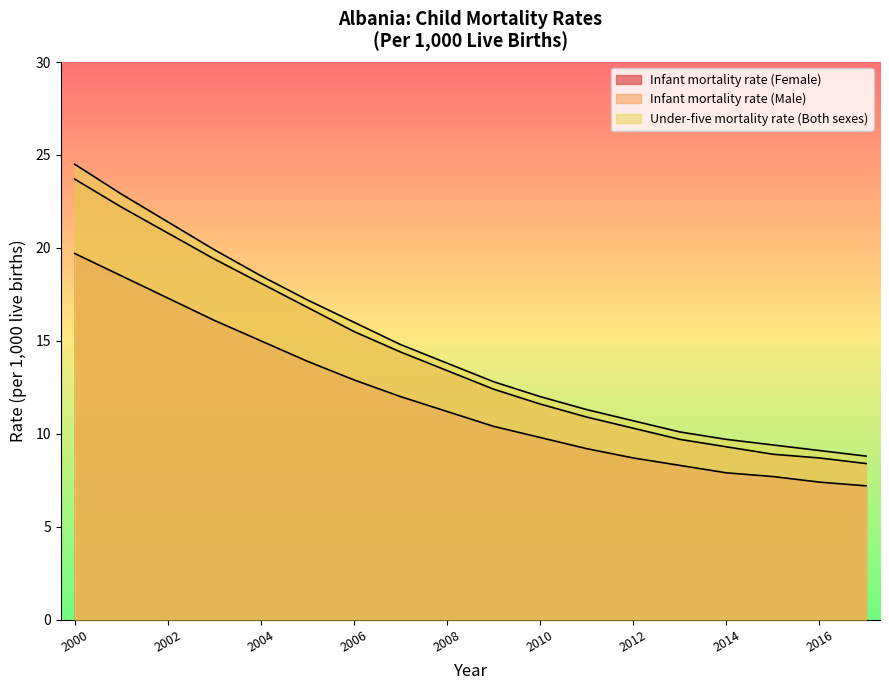

True or false: Infant mortality rate (Female) and Under-five mortality rate (Both sexes) intersect in this chart.

False